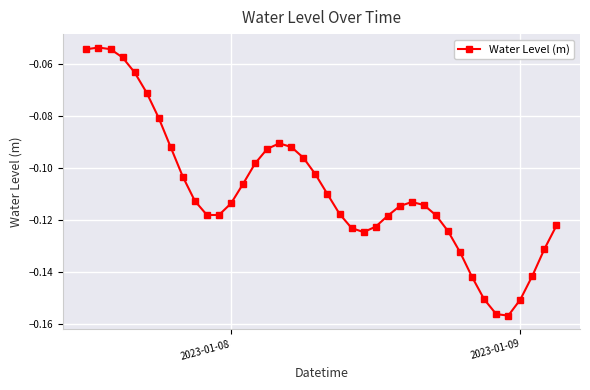

What is the sum of all values?

-4.4